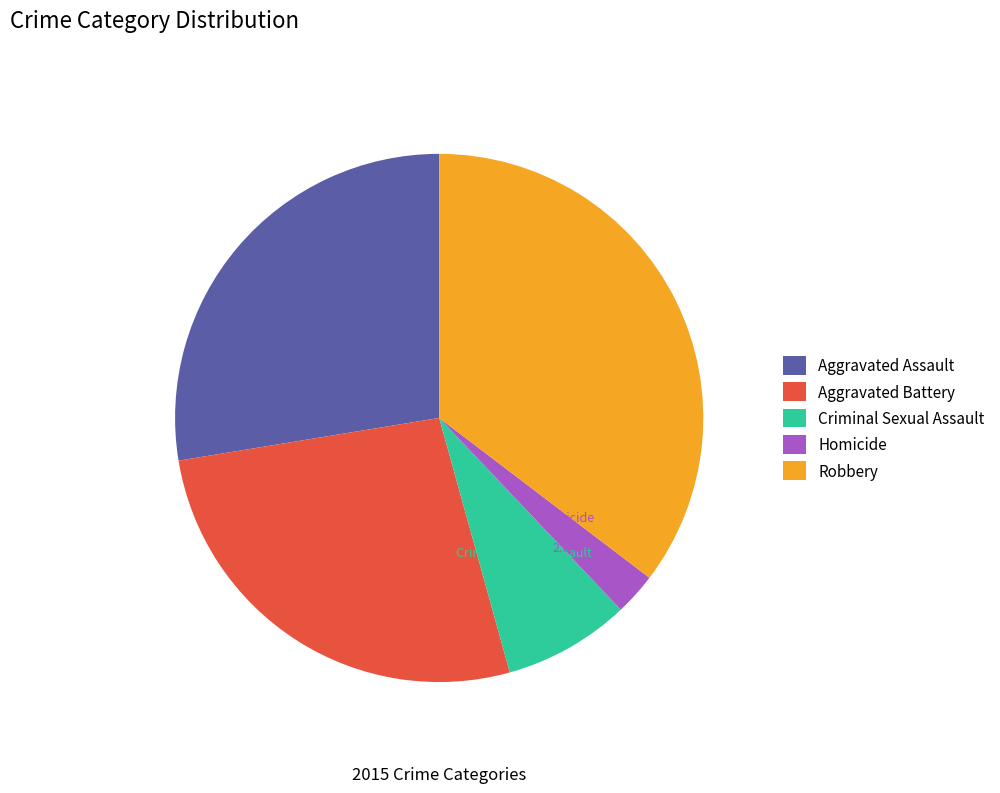

To the nearest percent, what portion does Robbery represent?

35%